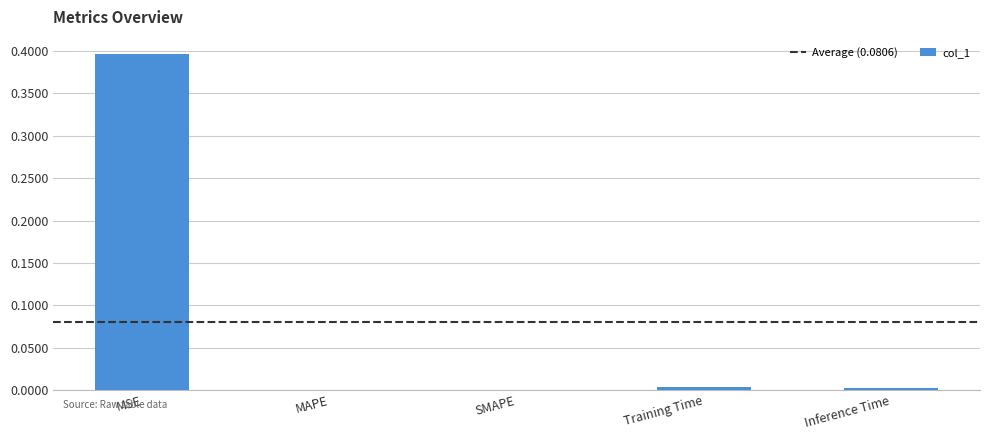

What is the change in value from MSE to MAPE?

-0.4